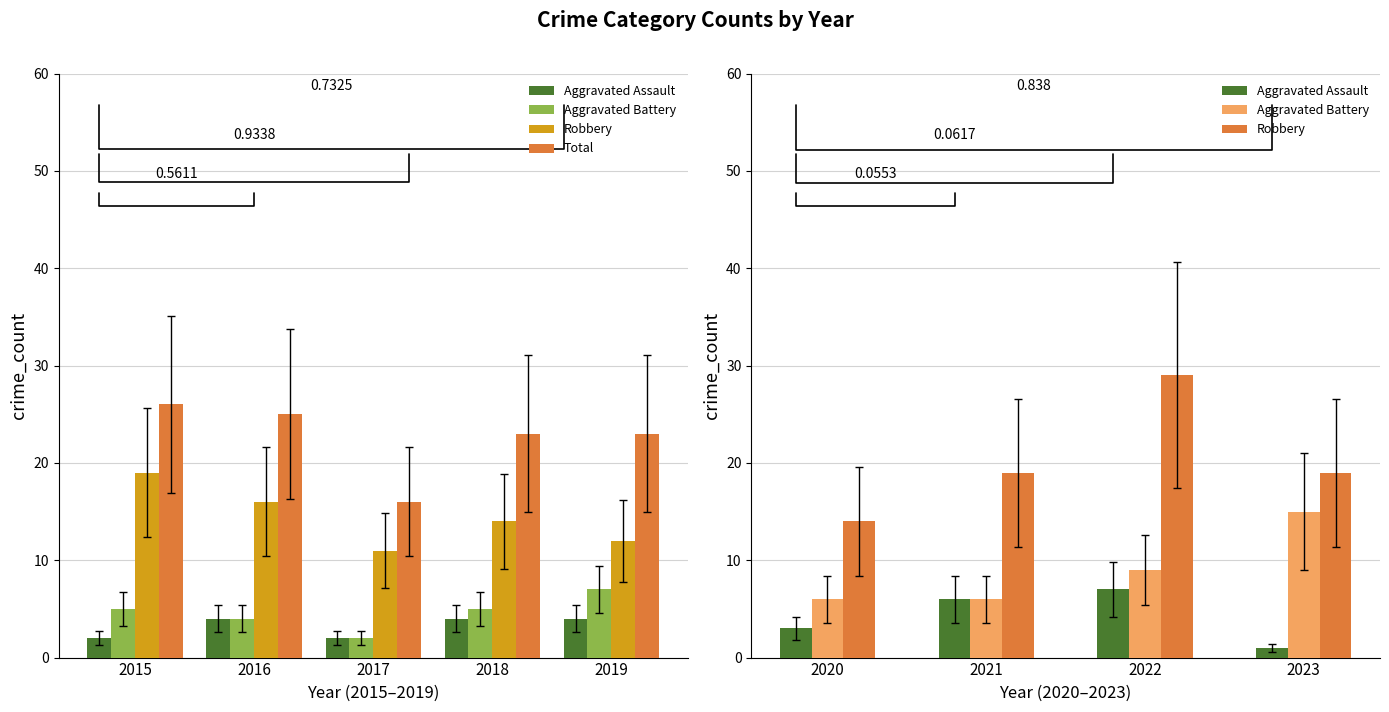

Count the number of data series in this chart.

4